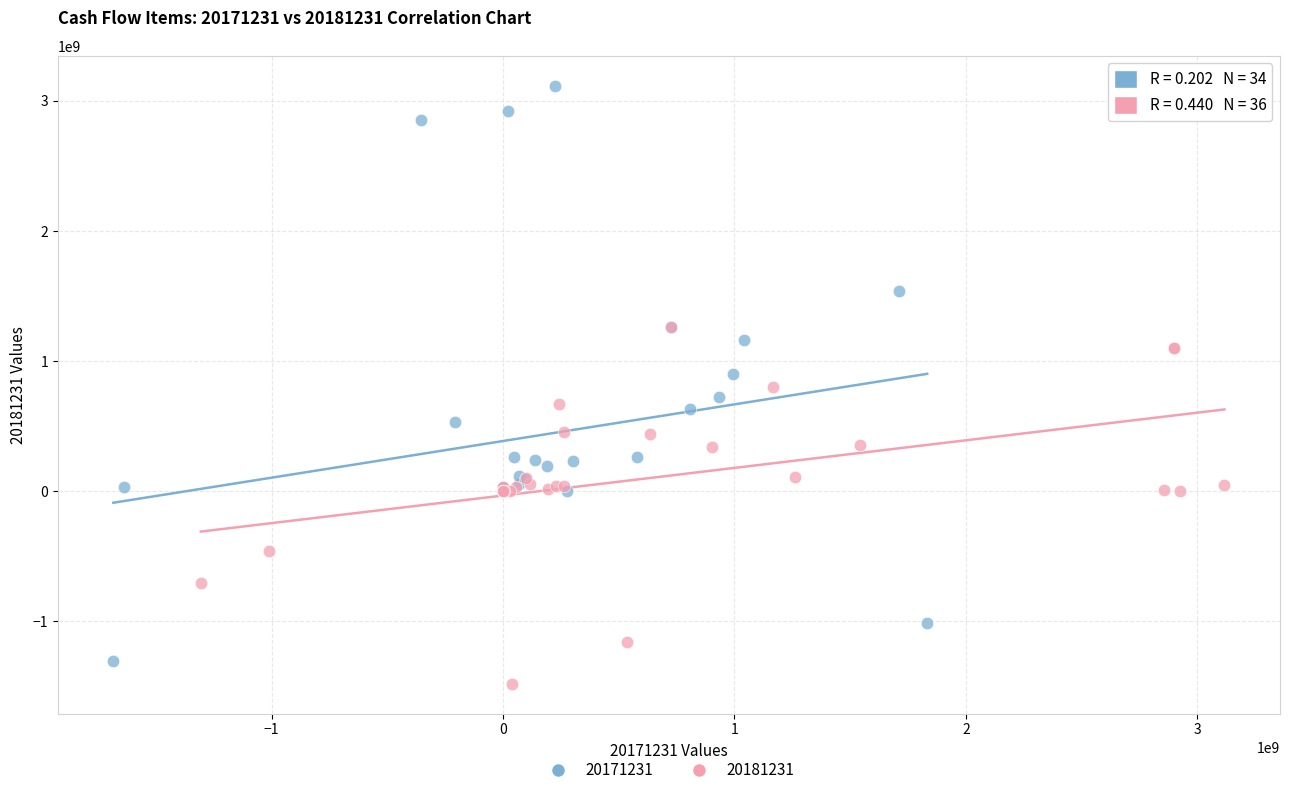

Which series has the largest Y range (max minus min)?

20171231